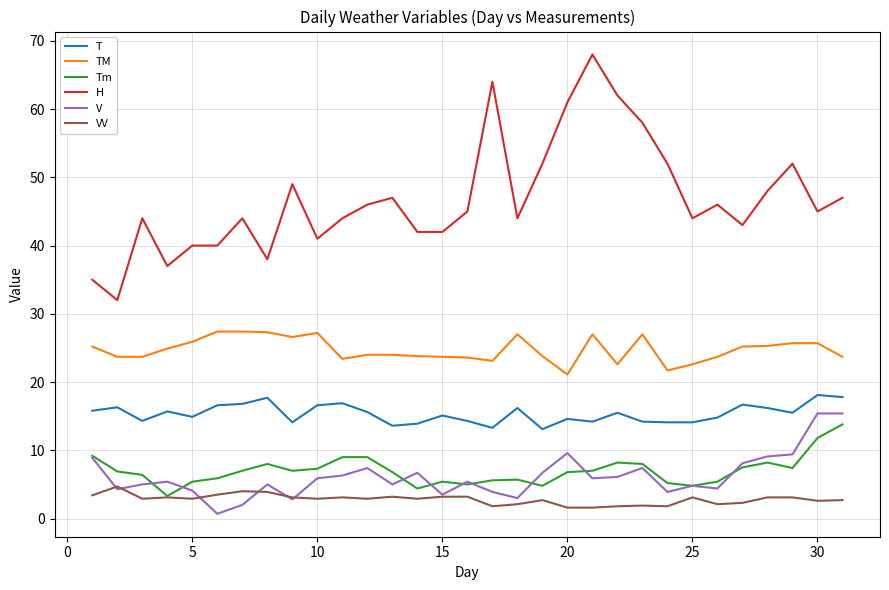

What is the highest value of the T series?

18.1